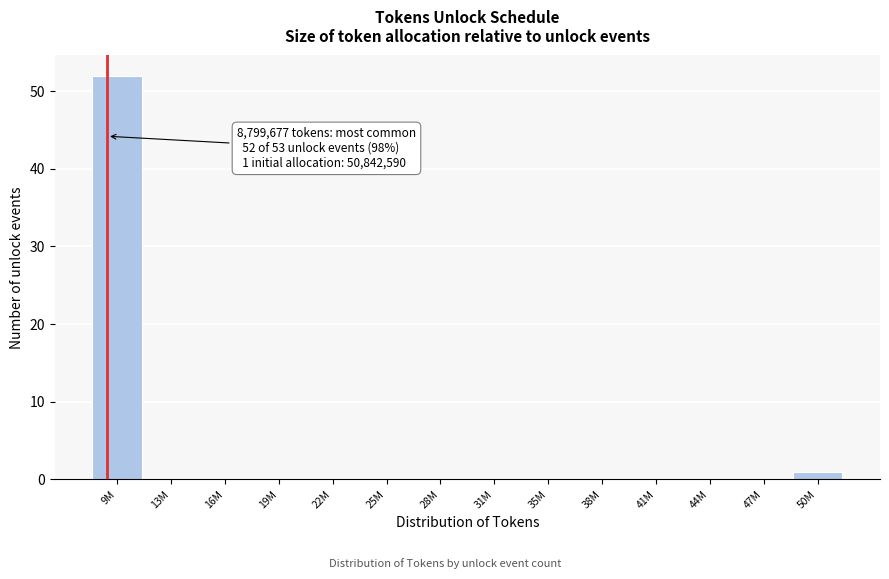

Reading right to left, what are all the values shown in this chart?

50M=1	47M=0	44M=0	41M=0	38M=0	35M=0	31M=0	28M=0	25M=0	22M=0	19M=0	16M=0	13M=0	9M=52